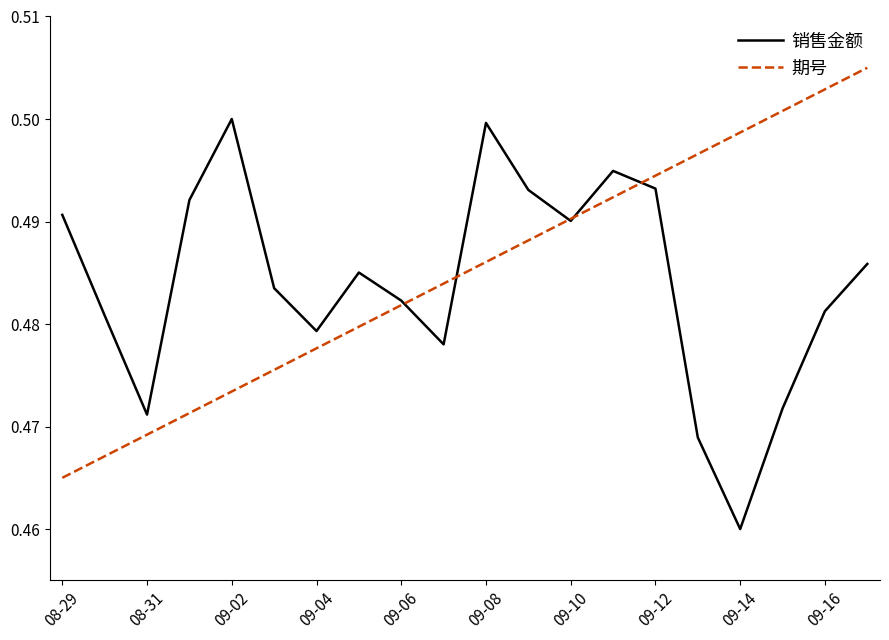

Rank the series by their maximum value, from highest to lowest.

期号, 销售金额